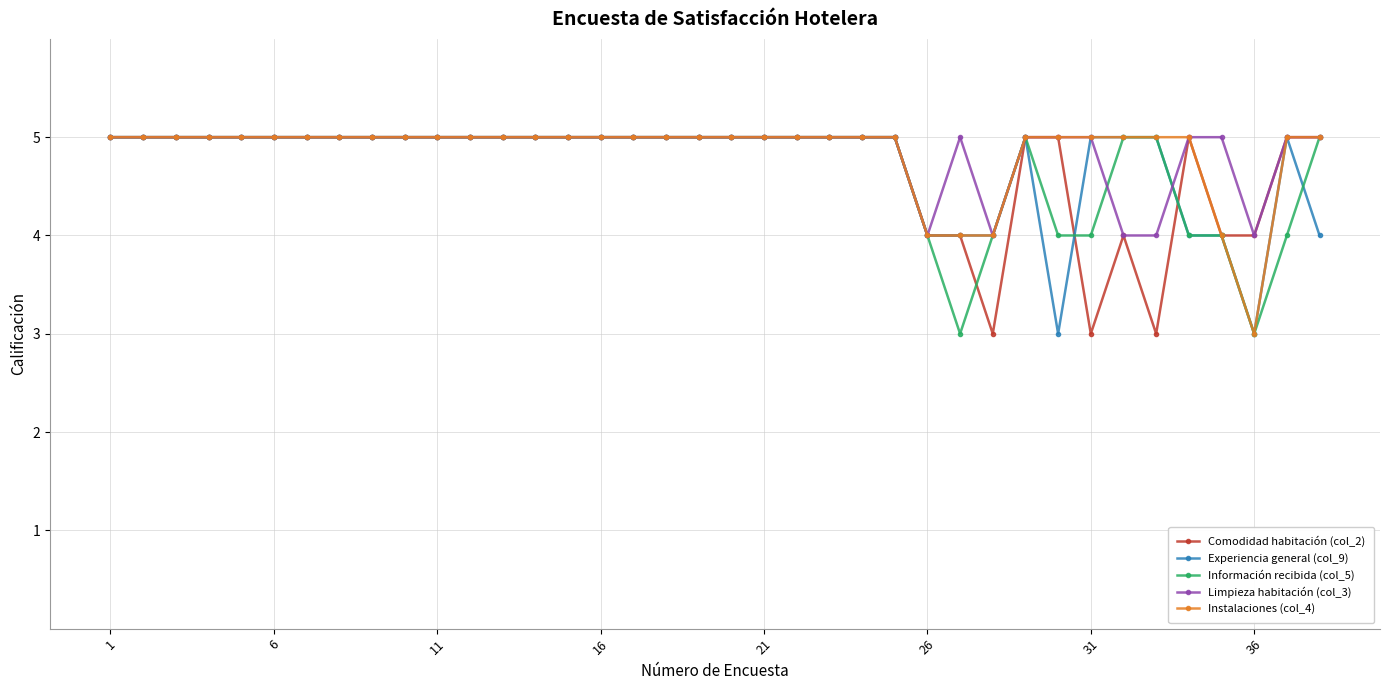

Count the number of categories in the chart.

38